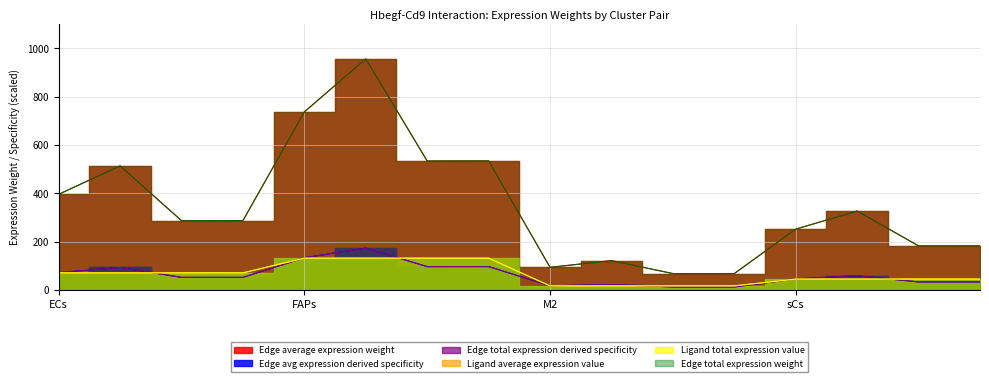

What is the difference between the second highest and second lowest values in the Ligand average expression value series?

114.7